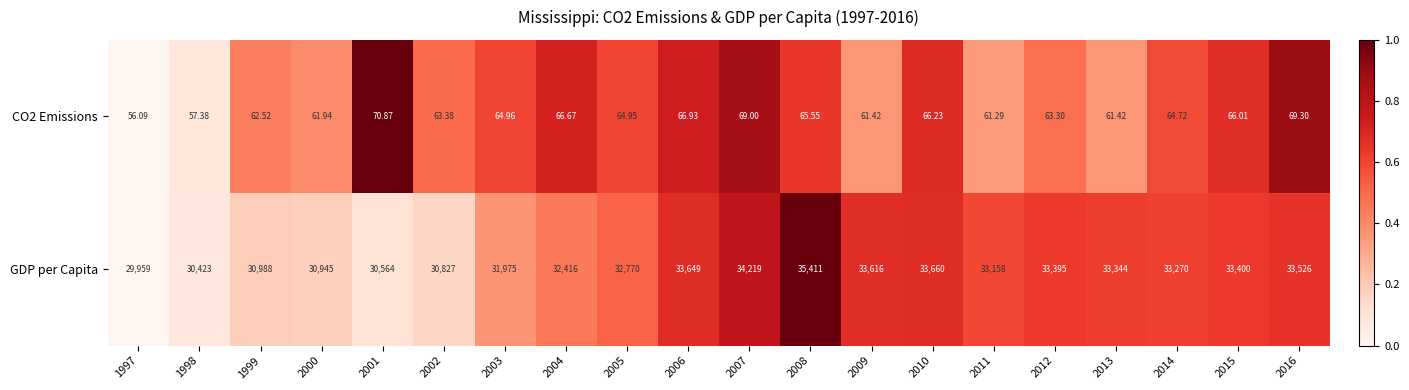

Which series has the widest spread of values?

GDP per Capita